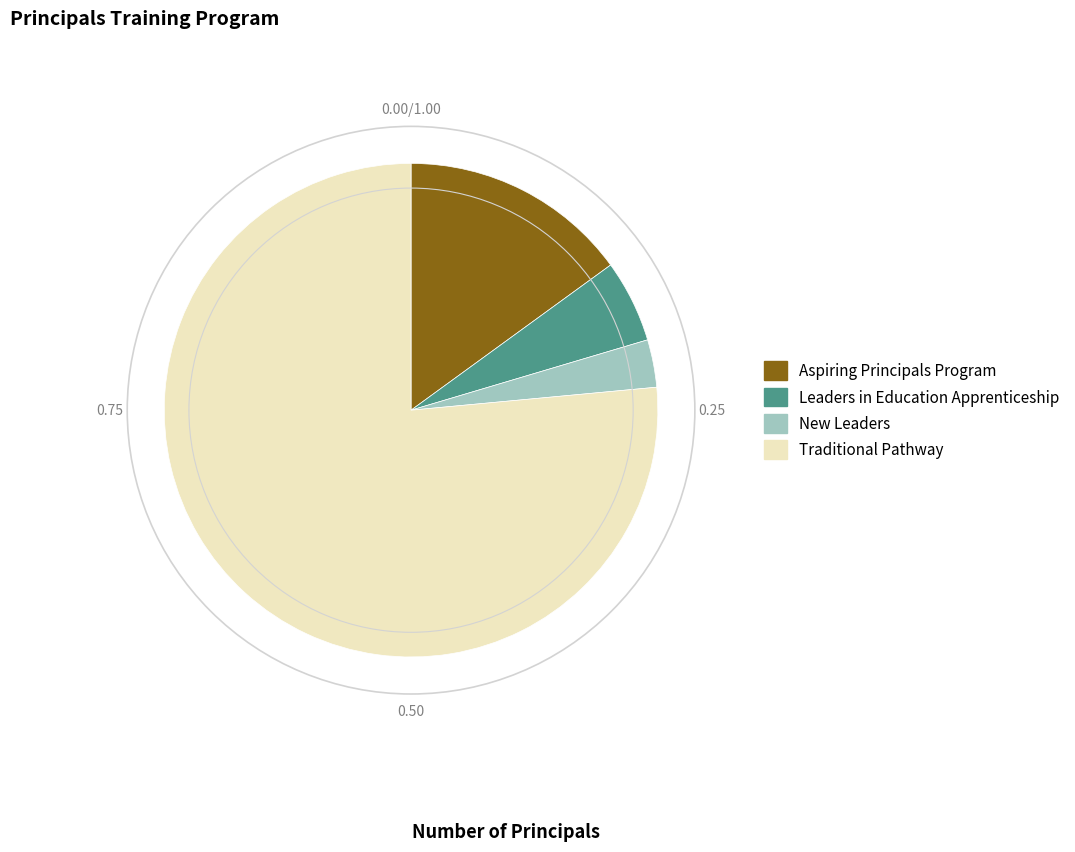

Is there a majority slice in this chart?

Yes